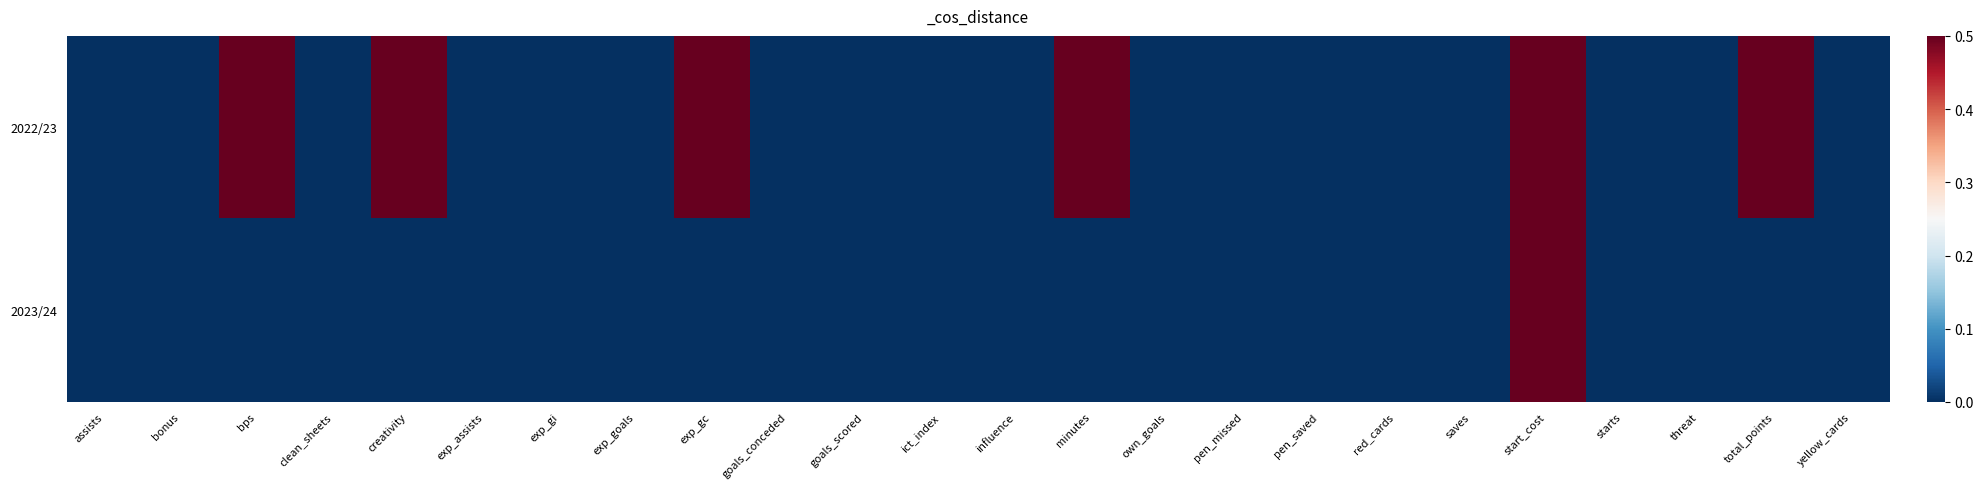

Reading left to right, transcribe all the data shown in this chart.

2022/23: assists=0.0	bonus=0.0	bps=1.0	clean_sheets=0.0	creativity=1.0	exp_assists=0.0	exp_gi=0.0	exp_goals=0.0	exp_gc=1.0	goals_conceded=0.0	goals_scored=0.0	ict_index=0.0	influence=0.0	minutes=1.0	own_goals=0.0	pen_missed=0.0	pen_saved=0.0	red_cards=0.0	saves=0.0	start_cost=1.0	starts=0.0	threat=0.0	total_points=1.0	yellow_cards=0.0
2023/24: assists=0.0	bonus=0.0	bps=0.0	clean_sheets=0.0	creativity=0.0	exp_assists=0.0	exp_gi=0.0	exp_goals=0.0	exp_gc=0.0	goals_conceded=0.0	goals_scored=0.0	ict_index=0.0	influence=0.0	minutes=0.0	own_goals=0.0	pen_missed=0.0	pen_saved=0.0	red_cards=0.0	saves=0.0	start_cost=0.9	starts=0.0	threat=0.0	total_points=0.0	yellow_cards=0.0